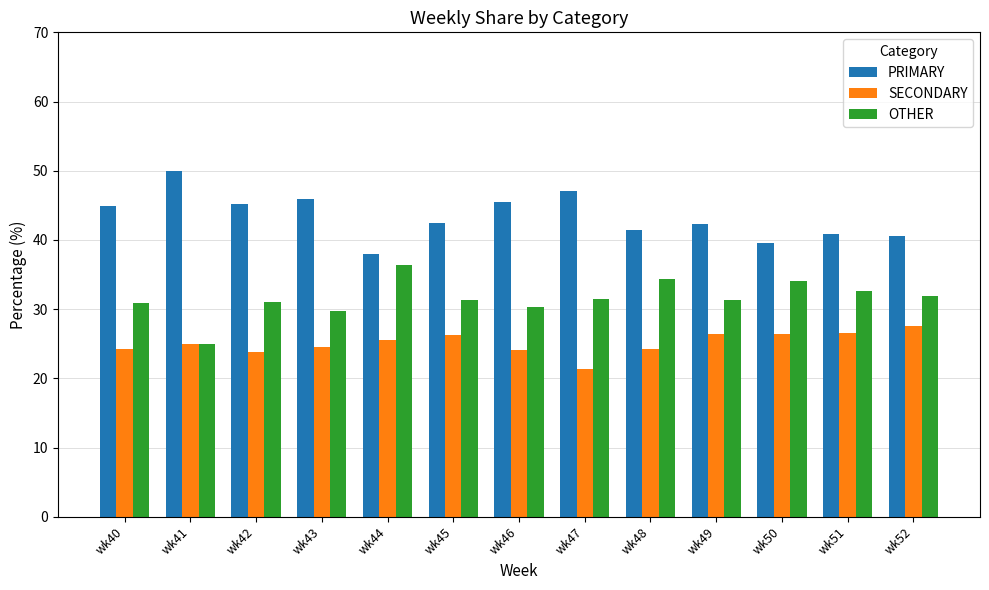

Count the number of data series in this chart.

3